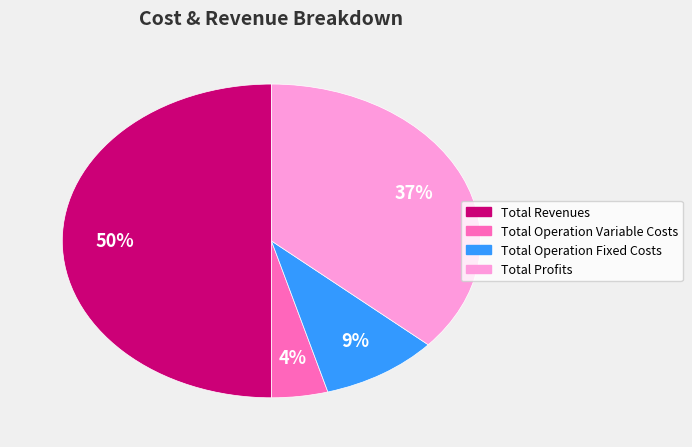

To the nearest percent, what is the average slice percentage?

25%